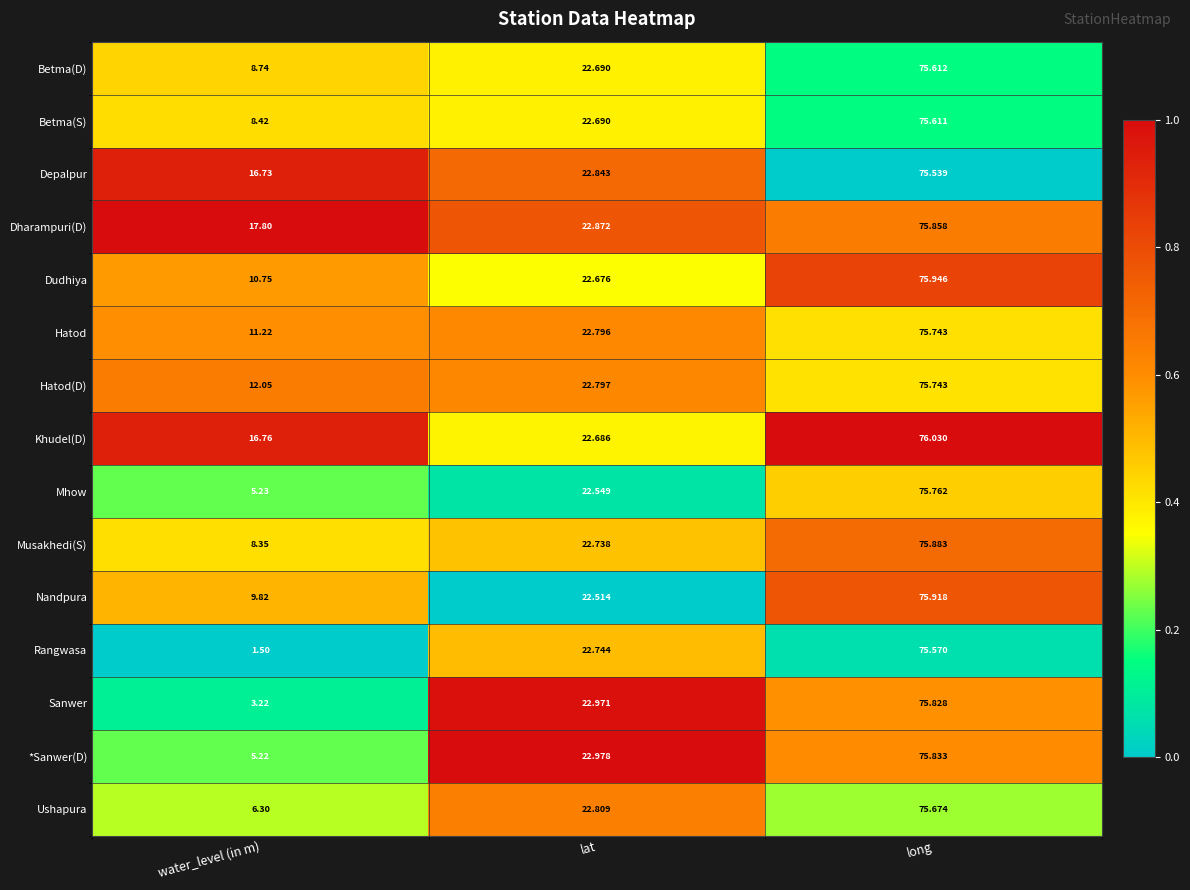

Which series has the widest spread of values?

Rangwasa